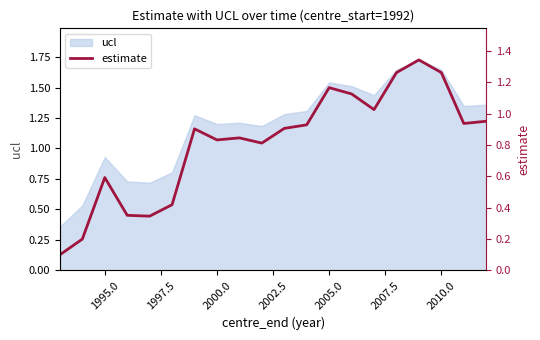

What is the average value?

0.8